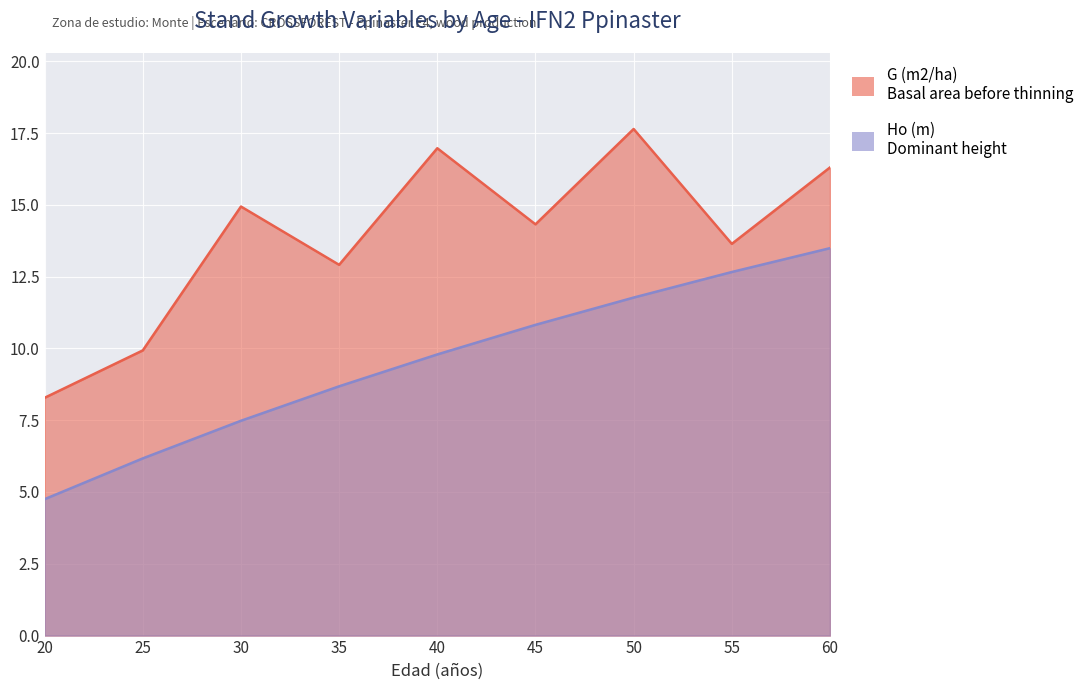

How many data points does each series have?

9